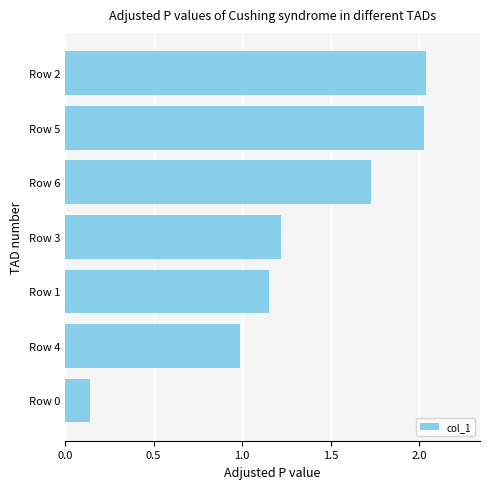

What is the change in value from Row 4 to Row 3?

+0.2